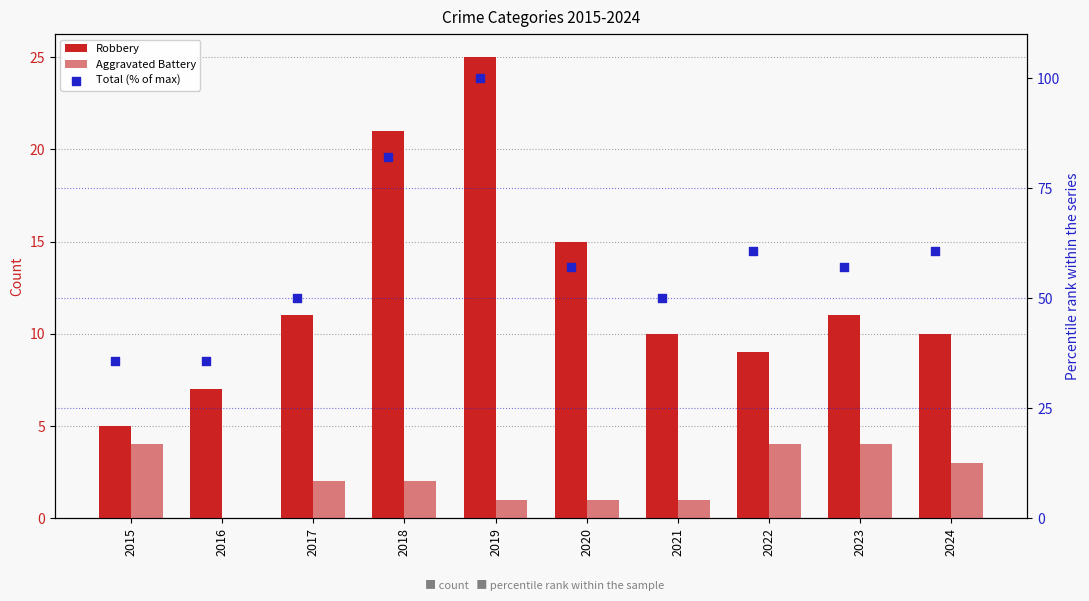

Is the value of Total (% of max) at 2015 greater than the value of Aggravated Battery at 2023?

Yes